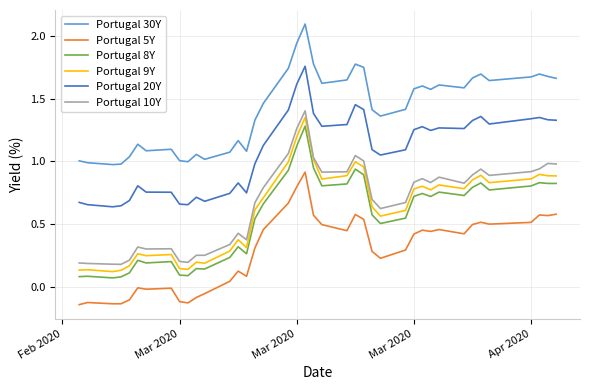

True or false: Portugal 10Y and Portugal 30Y intersect in this chart.

False